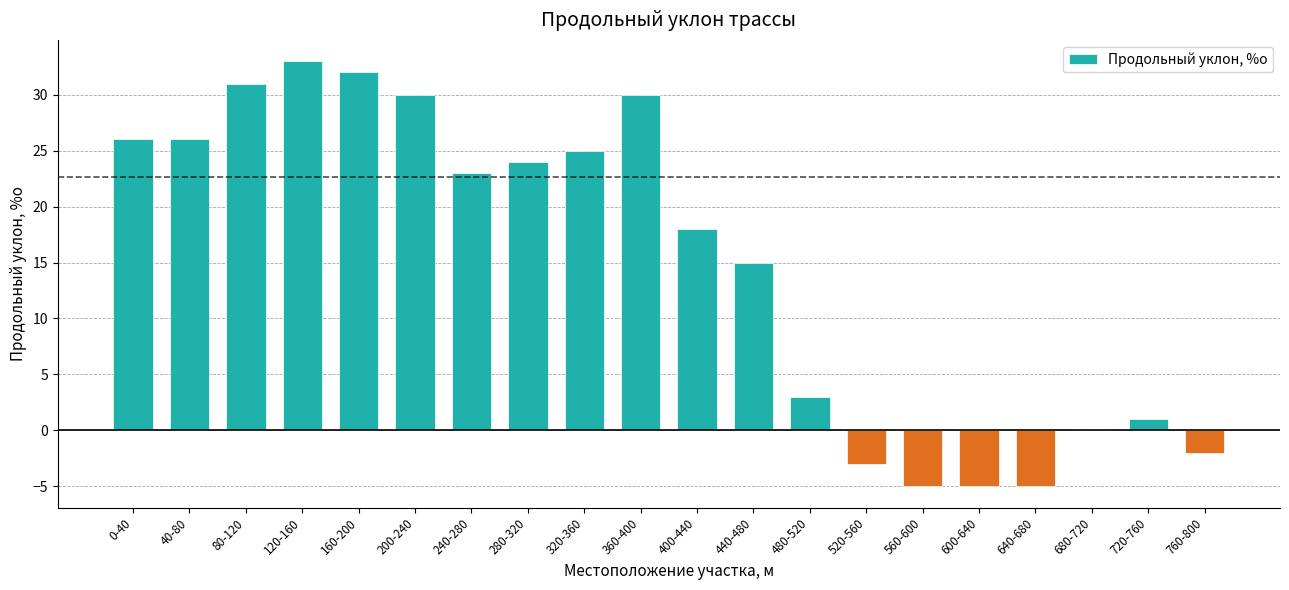

What is the maximum value shown in the chart?

33